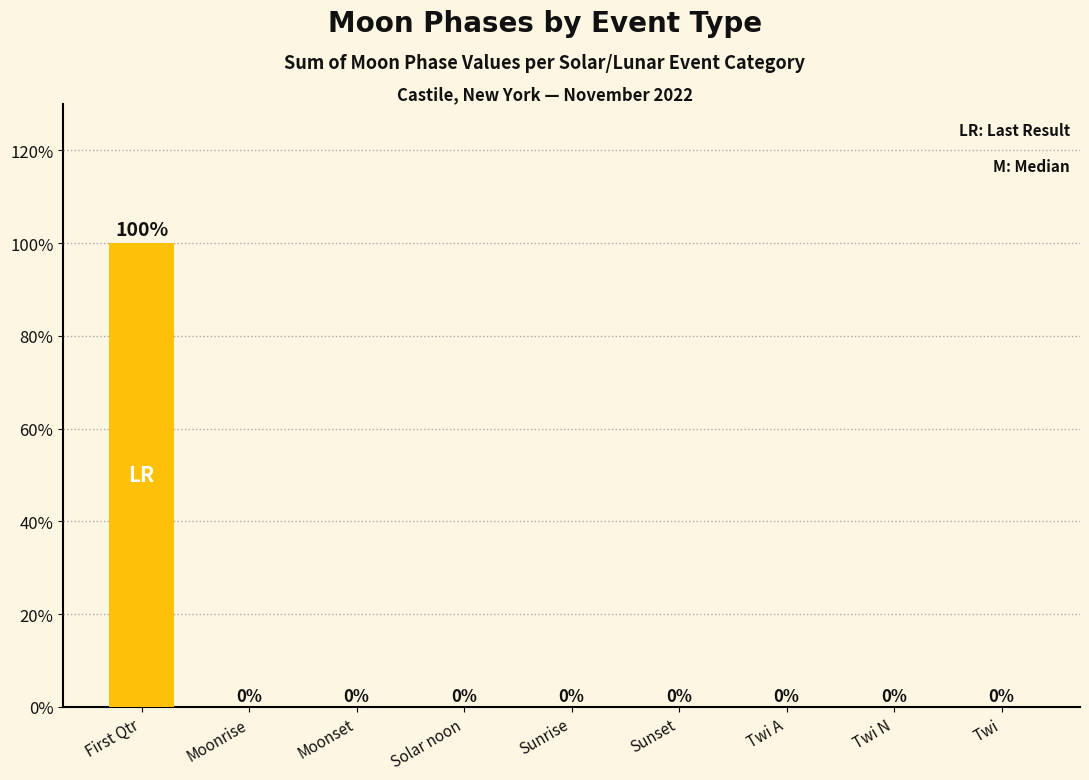

What is the average value?

11